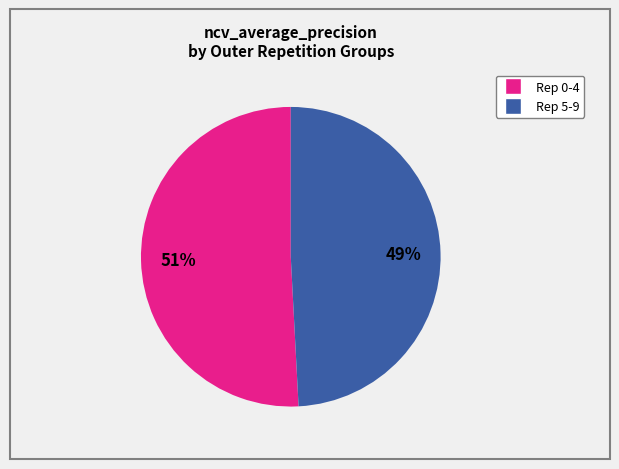

Is there any slice that represents more than half of the pie?

Yes